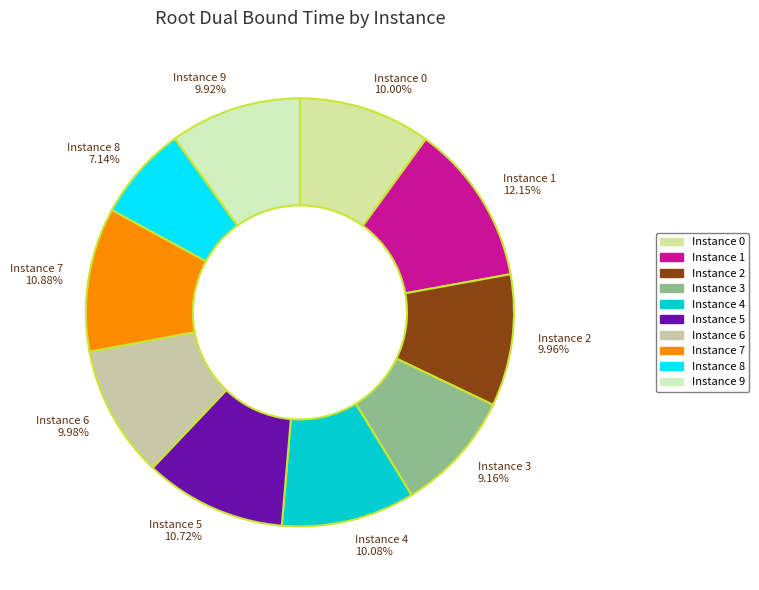

Does any single category account for the majority?

No